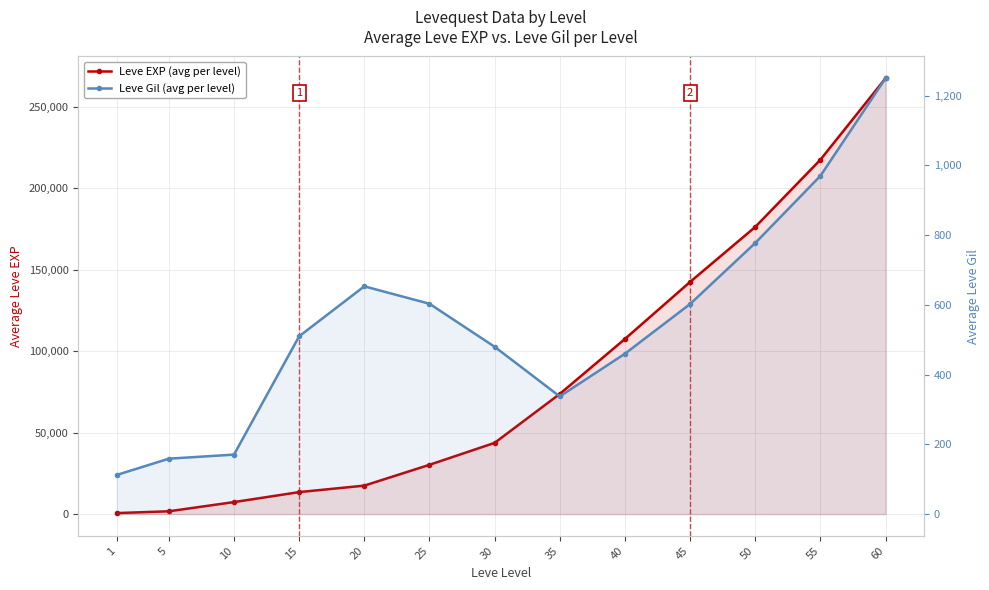

Where is the first local minimum for Leve Gil (avg per level)?

35